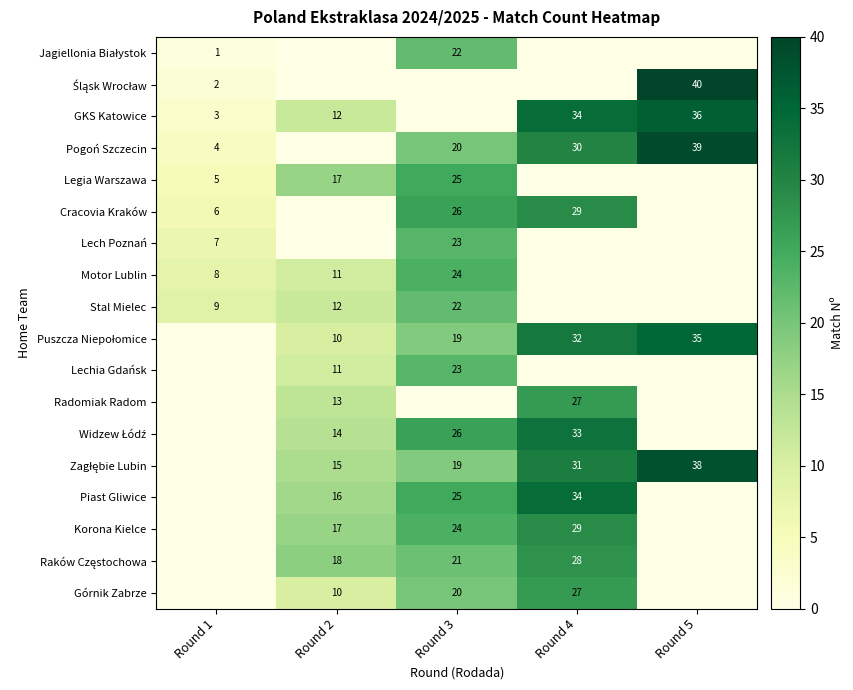

What is the total value across all series at Round 2?

176